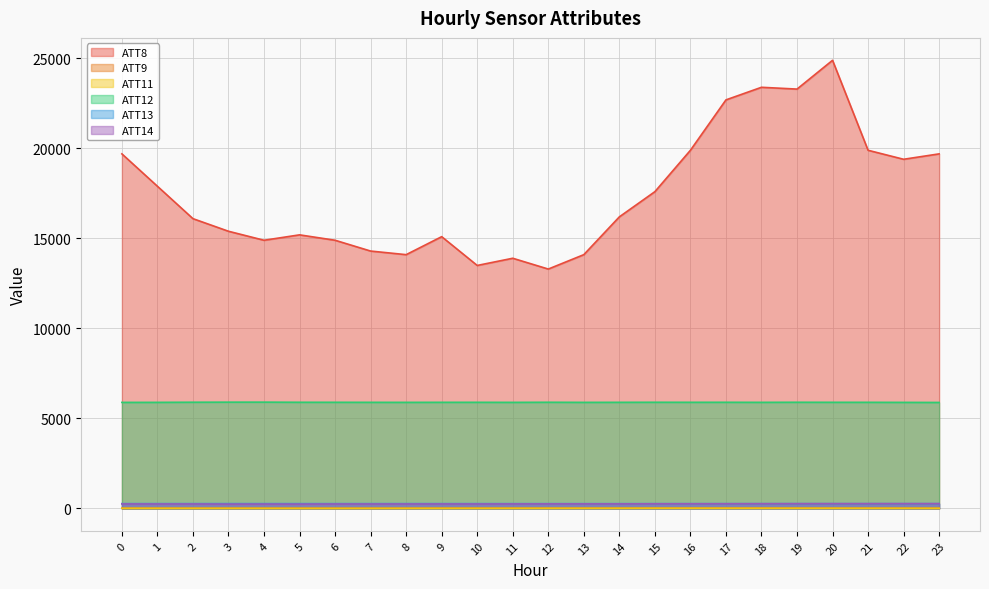

Reading left to right, extract all data points from this chart.

ATT8: 0=19700.0	1=17900.0	2=16100.0	3=15400.0	4=14900.0	5=15200.0	6=14900.0	7=14300.0	8=14100.0	9=15100.0	10=13500.0	11=13900.0	12=13300.0	13=14100.0	14=16200.0	15=17600.0	16=19900.0	17=22700.0	18=23400.0	19=23300.0	20=24900.0	21=19900.0	22=19400.0	23=19700.0
ATT9: 0=10.8	1=13.0	2=12.2	3=12.7	4=11.2	5=11.7	6=10.4	7=10.1	8=12.0	9=15.3	10=14.9	11=13.8	12=14.3	13=14.8	14=15.9	15=16.3	16=17.0	17=17.4	18=16.9	19=15.3	20=12.6	21=13.9	22=13.1	23=10.0
ATT11: 0=5.8	1=4.1	2=4.1	3=3.9	4=3.1	5=1.2	6=0.8	7=2.3	8=3.3	9=3.6	10=4.9	11=5.4	12=6.6	13=7.4	14=8.7	15=11.7	16=11.6	17=10.0	18=9.8	19=9.6	20=9.3	21=7.8	22=7.0	23=5.1
ATT12: 0=5890.8	1=5892.7	2=5899.9	3=5903.4	4=5904.5	5=5897.6	6=5896.4	7=5894.3	8=5892.7	9=5895.0	10=5895.7	11=5892.3	12=5897.8	13=5892.5	14=5894.9	15=5898.0	16=5896.1	17=5896.9	18=5893.8	19=5898.0	20=5895.6	21=5895.3	22=5891.6	23=5887.2
ATT13: 0=266.4	1=266.5	2=266.5	3=266.5	4=266.3	5=265.6	6=265.8	7=266.0	8=266.4	9=266.4	10=265.9	11=265.6	12=265.6	13=265.3	14=265.2	15=265.3	16=265.2	17=264.9	18=265.0	19=265.4	20=265.2	21=265.2	22=265.7	23=265.4
ATT14: 0=247.5	1=245.9	2=246.0	3=238.4	4=240.9	5=238.1	6=245.2	7=244.9	8=245.6	9=247.1	10=245.6	11=248.9	12=251.2	13=251.8	14=251.1	15=256.7	16=257.7	17=259.0	18=261.2	19=263.4	20=264.3	21=264.6	22=265.2	23=265.1